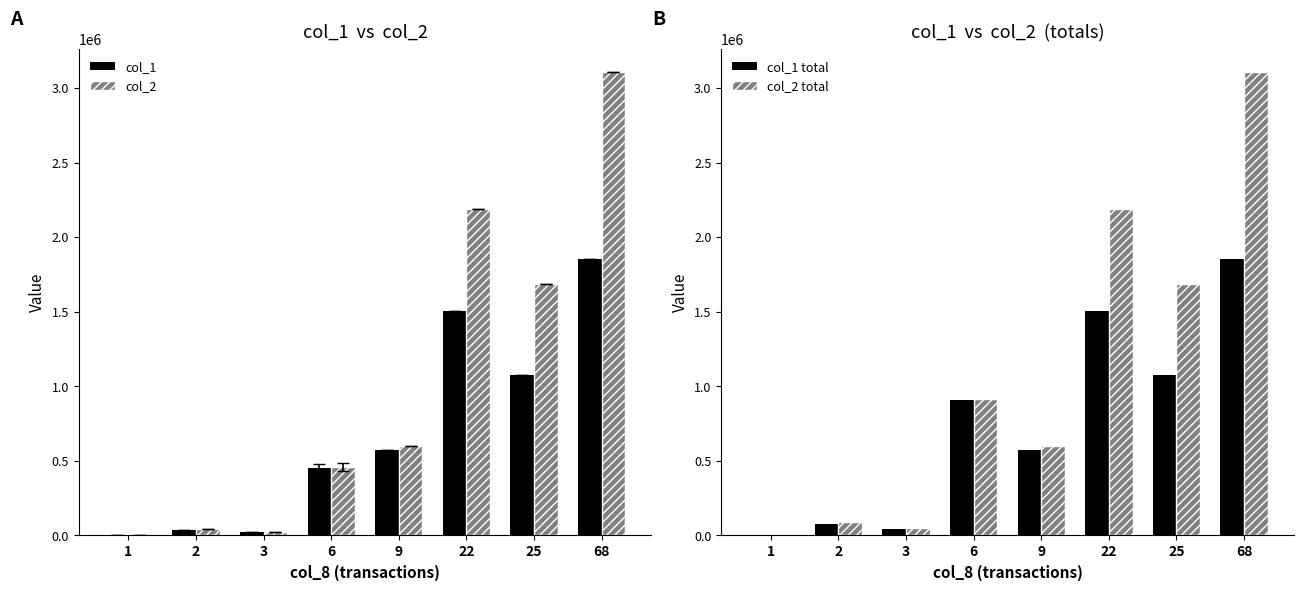

What is the value of the col_1 total bar at the 1st from the left?

2000